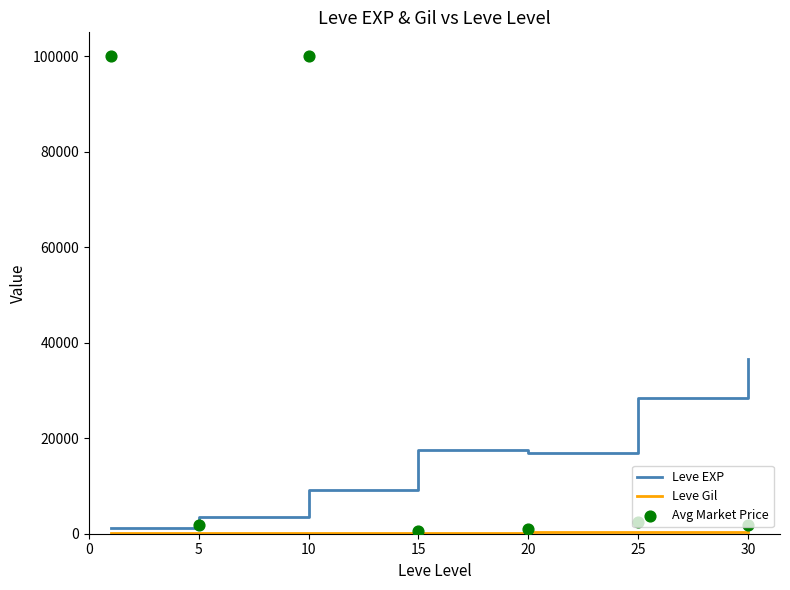

Which series contains the highest Y value?

Avg Market Price